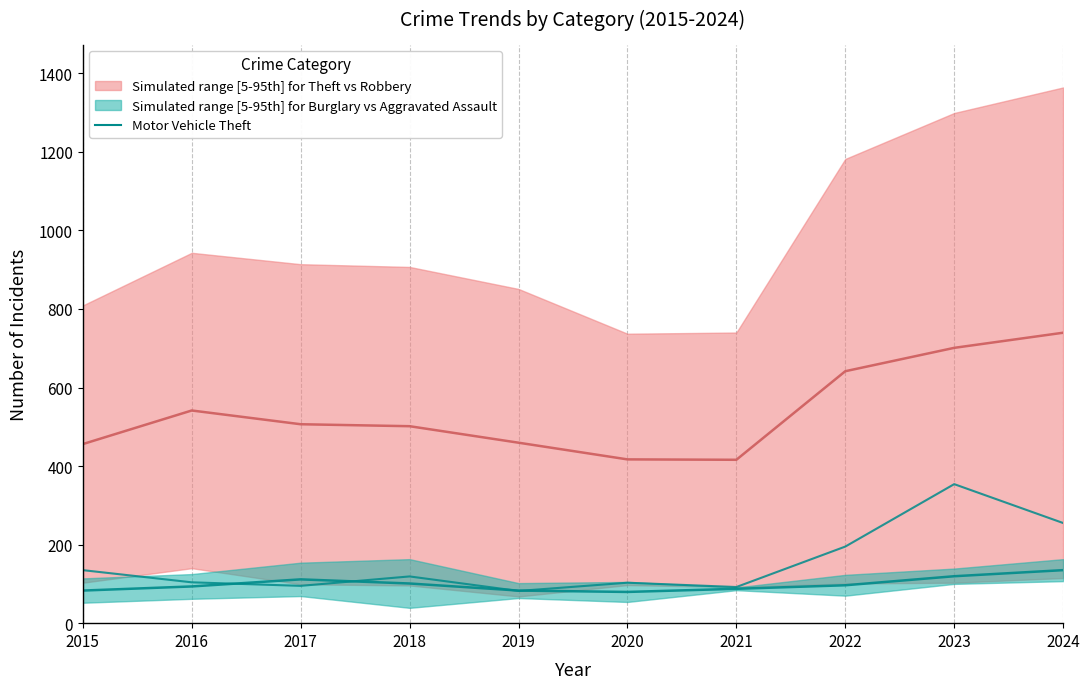

The chart shows a value of 119 at 2018. True or false?

True